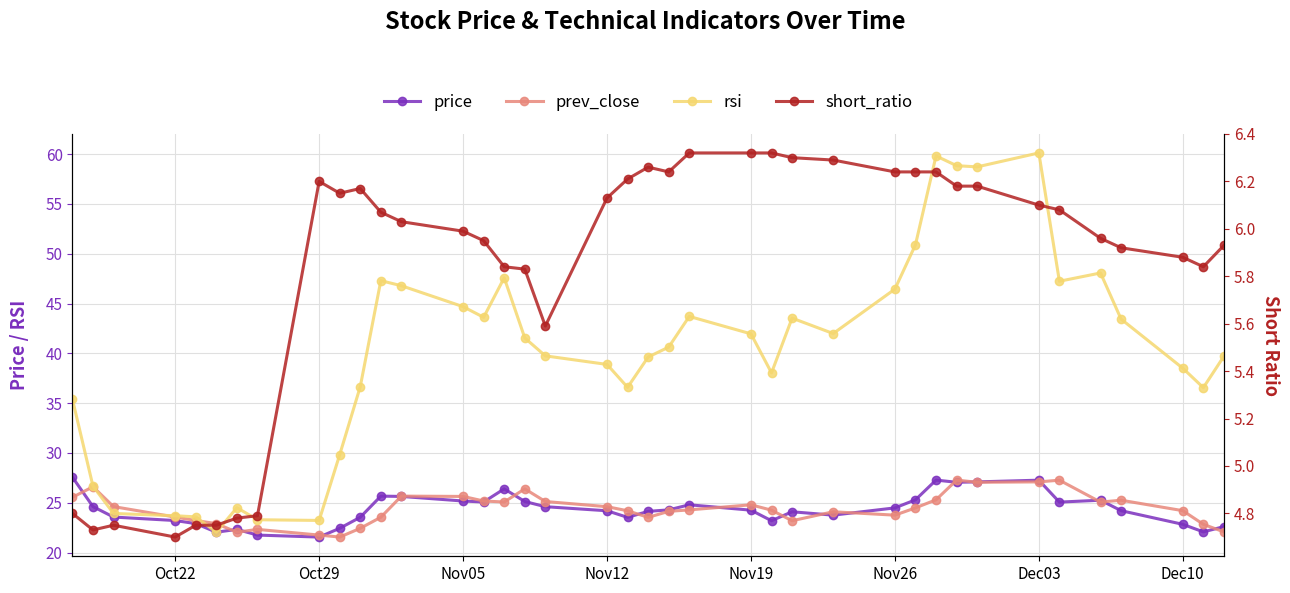

Reading left to right, list all the values displayed in this chart.

price: 27.6	24.6	23.6	23.2	22.9	22.1	22.3	21.8	21.6	22.4	23.6	25.7	25.6	25.2	25.1	26.4	25.1	24.6	24.2	23.5	24.1	24.3	24.8	24.3	23.2	24.1	23.8	24.5	25.3	27.3	27.1	27.1	27.3	25.1	25.3	24.2	22.8	22.1	22.6
prev_close: 25.6	26.6	24.6	23.6	23.2	22.9	22.1	22.3	21.8	21.6	22.4	23.6	25.7	25.6	25.2	25.1	26.4	25.1	24.6	24.2	23.5	24.1	24.3	24.8	24.3	23.2	24.1	23.8	24.5	25.3	27.3	27.1	27.1	27.3	25.1	25.3	24.2	22.8	22.1
rsi: 35.4	26.7	23.9	23.7	23.6	22.0	24.5	23.3	23.2	29.8	36.7	47.3	46.8	44.7	43.6	47.6	41.5	39.8	38.9	36.6	39.6	40.6	43.7	42.0	38.0	43.5	42.0	46.5	50.9	59.8	58.8	58.7	60.1	47.2	48.1	43.4	38.5	36.6	39.7
short_ratio: 4.8	4.7	4.8	4.7	4.8	4.8	4.8	4.8	6.2	6.2	6.2	6.1	6.0	6.0	6.0	5.8	5.8	5.6	6.1	6.2	6.3	6.2	6.3	6.3	6.3	6.3	6.3	6.2	6.2	6.2	6.2	6.2	6.1	6.1	6.0	5.9	5.9	5.8	5.9